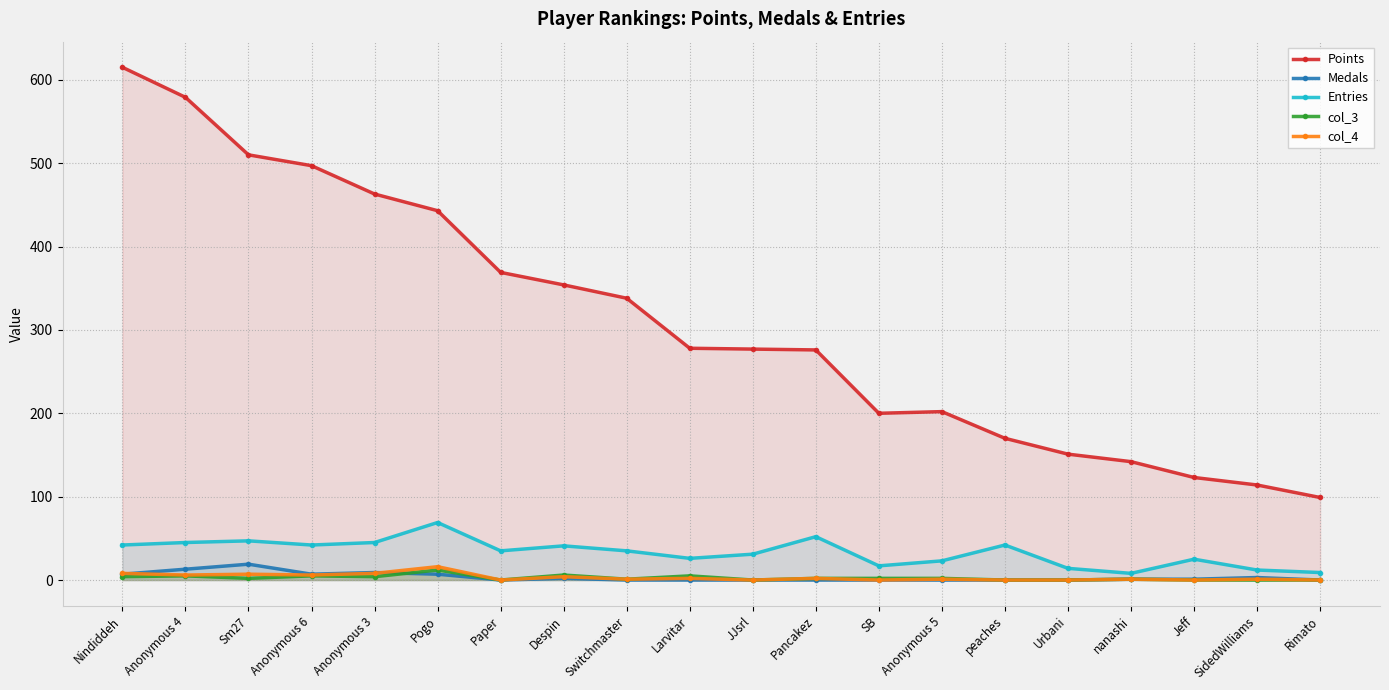

What is the difference between the col_3 values at nanashi and SidedWilliams?

1